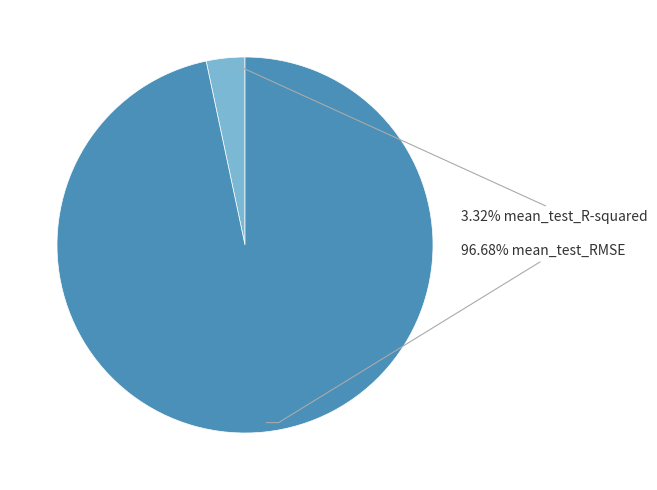

Does any single category account for the majority?

Yes